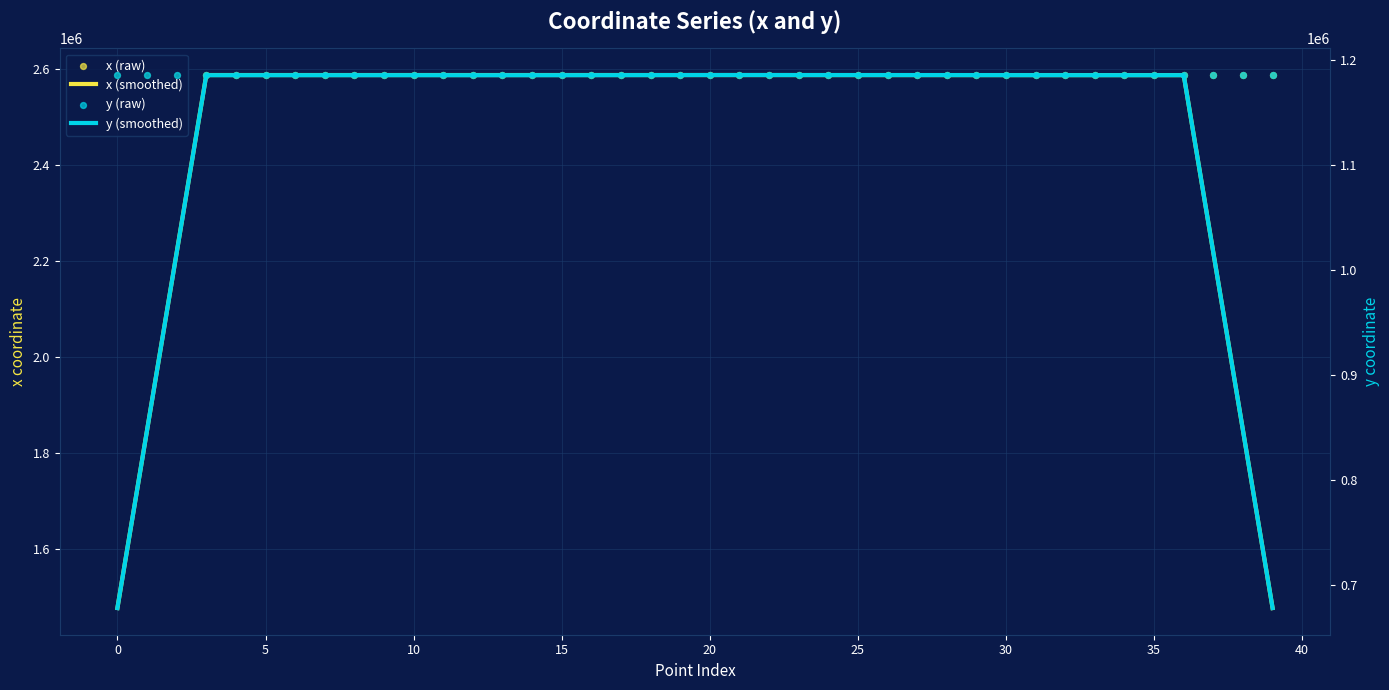

Which series has the widest spread of Y values?

x (smoothed)